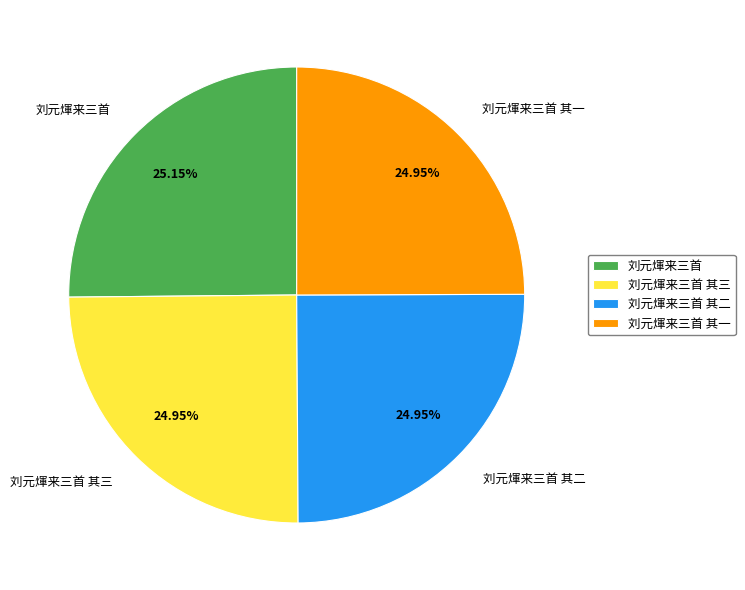

Do 刘元煇来三首 其二 and 刘元煇来三首 其三 together represent more than half of the pie?

No